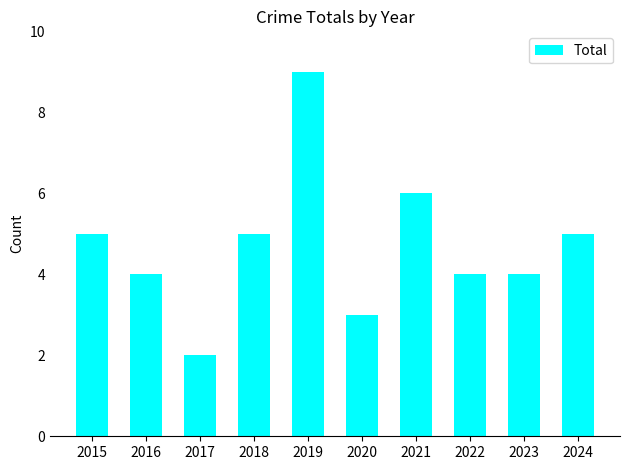

Does the chart contain stacked bars?

No